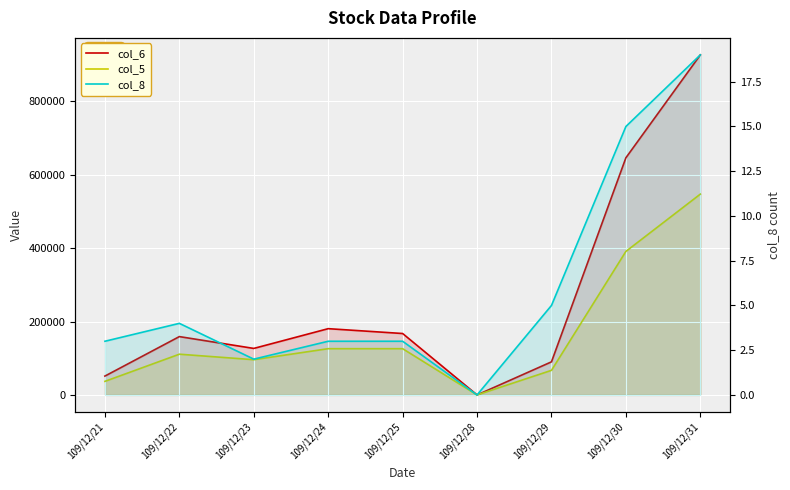

Reading left to right, transcribe all the data shown in this chart.

col_6: 109/12/21=51400	109/12/22=158920	109/12/23=126720	109/12/24=180510	109/12/25=167330	109/12/28=0	109/12/29=90160	109/12/30=646040	109/12/31=926230
col_5: 109/12/21=37000	109/12/22=111000	109/12/23=96000	109/12/24=126000	109/12/25=126000	109/12/28=0	109/12/29=67000	109/12/30=391000	109/12/31=547000
col_8: 109/12/21=3	109/12/22=4	109/12/23=2	109/12/24=3	109/12/25=3	109/12/28=0	109/12/29=5	109/12/30=15	109/12/31=19